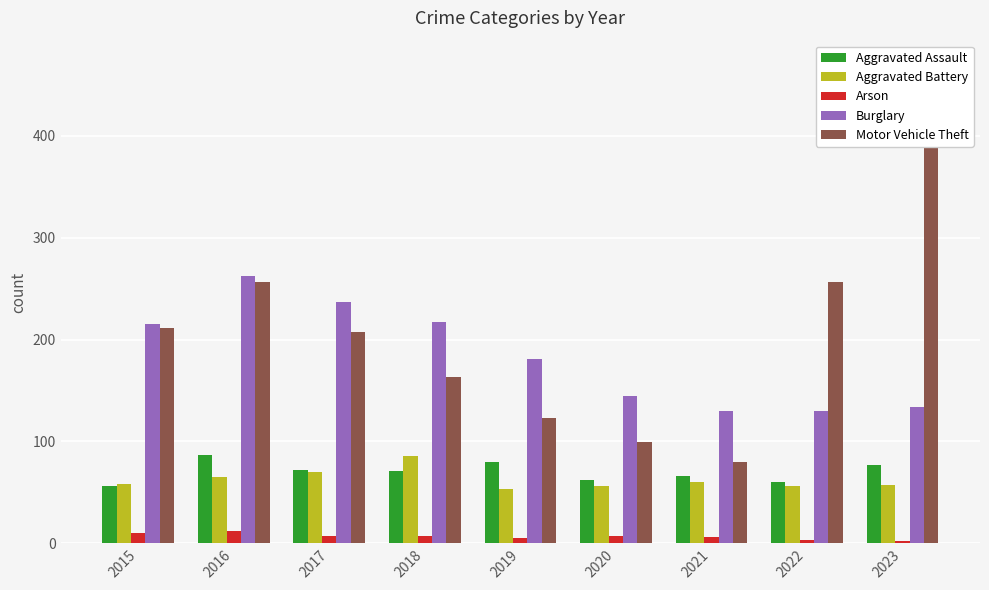

Rank the series by their maximum value, from highest to lowest.

Motor Vehicle Theft, Burglary, Aggravated Assault, Aggravated Battery, Arson